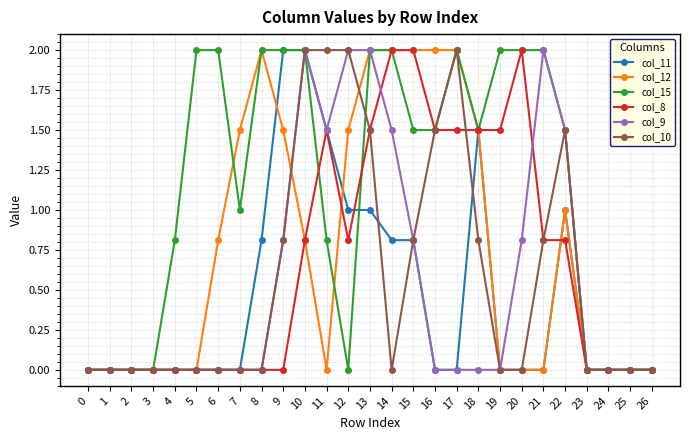

Is it true that col_12 equals 0.8 at 17?

False